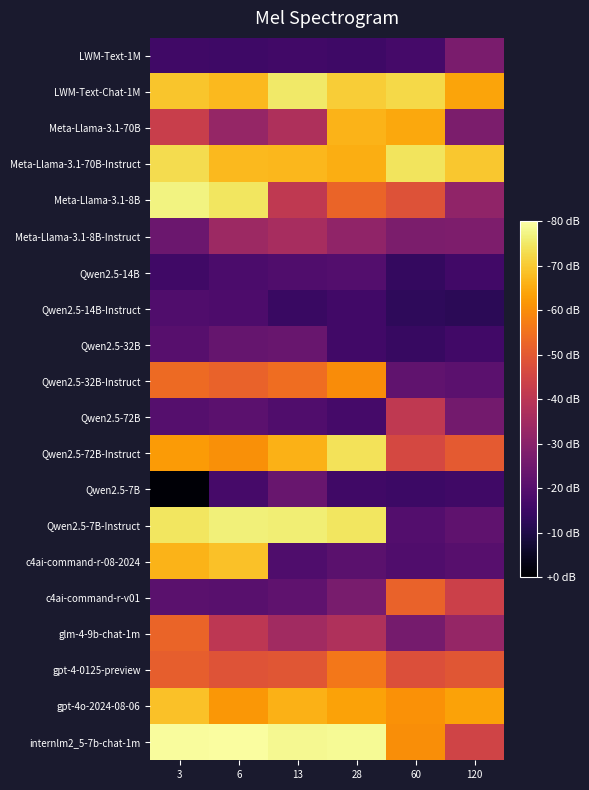

How many categories are shown in the chart?

6